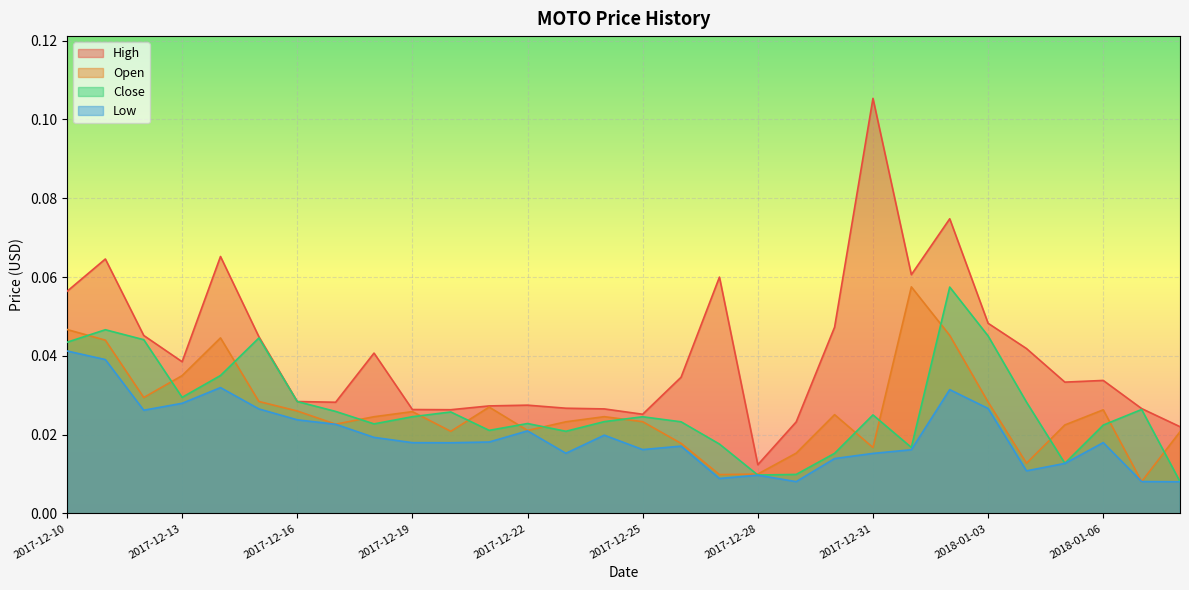

How many distinct data groups are displayed?

4